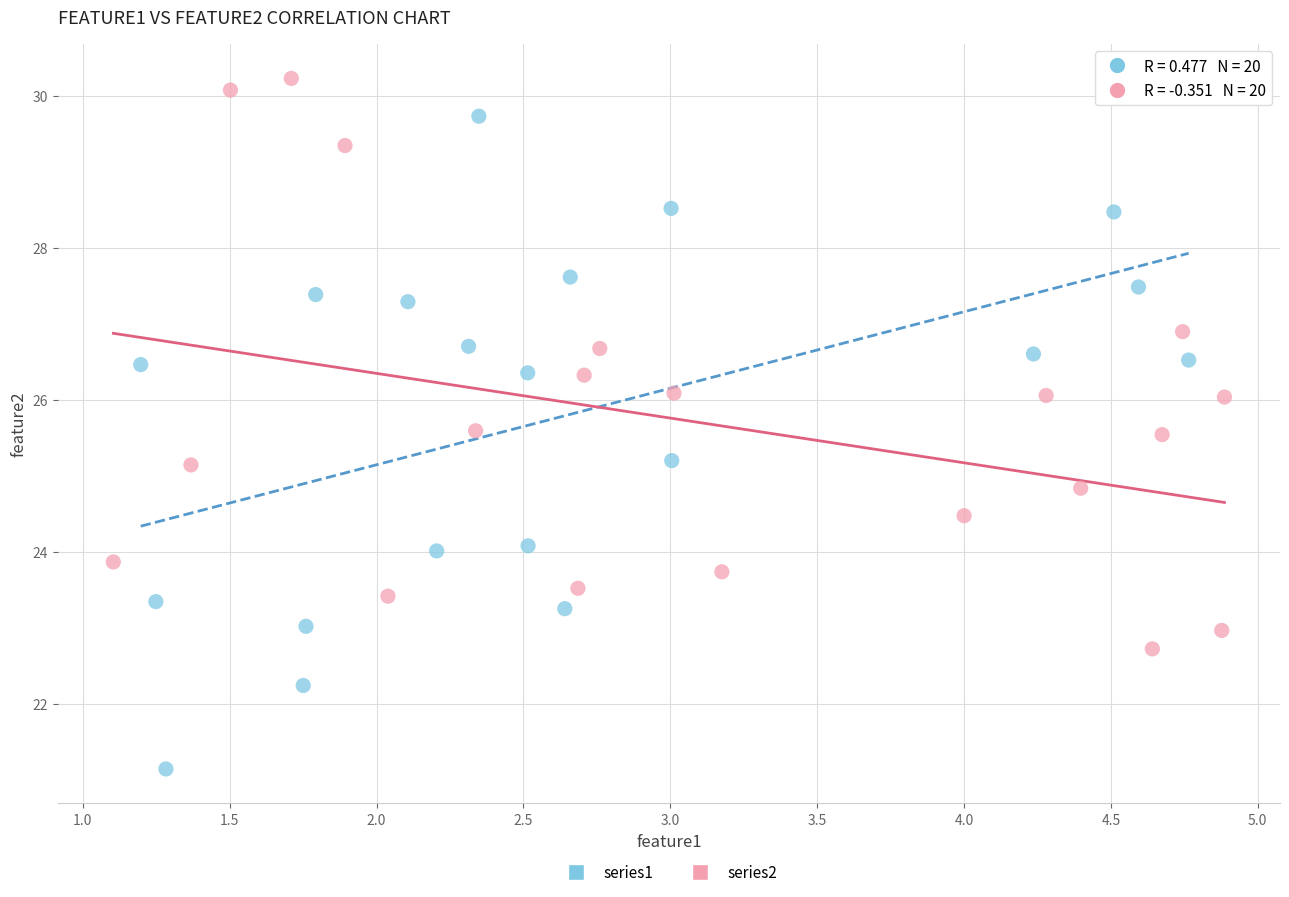

Which series contains the lowest Y value?

series1